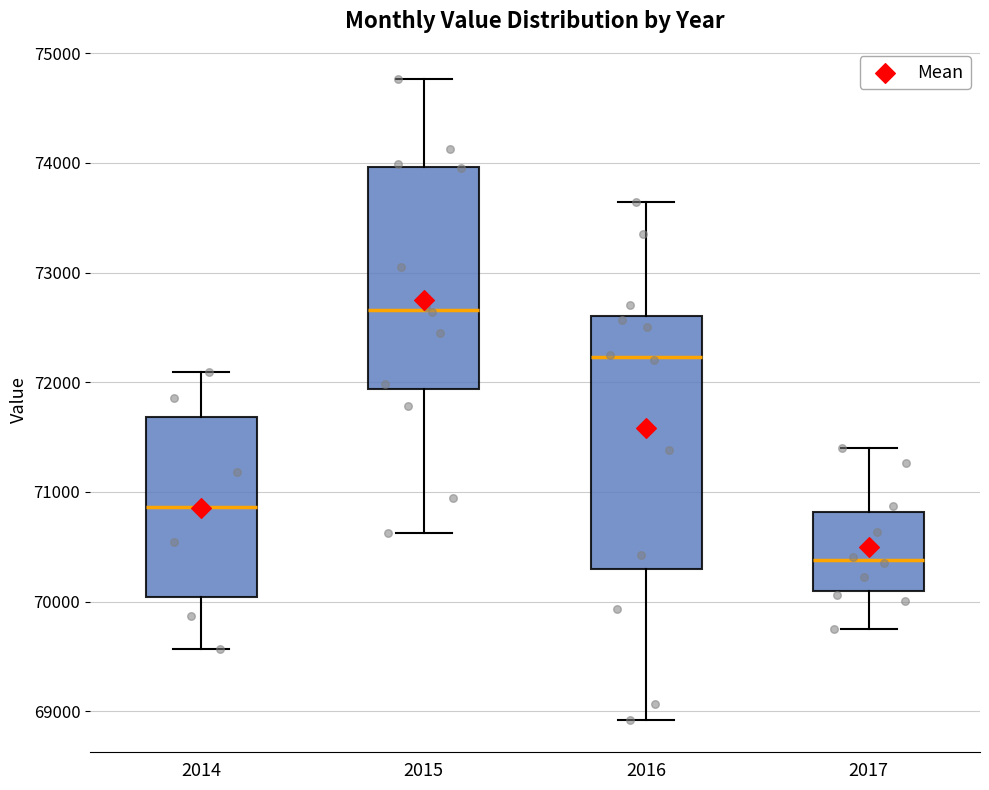

Reading left to right, transcribe this box plot: for each box, give where its median line is, the range the box spans, and where its two whiskers end, as read against the y-axis. The values are not printed on the chart, so give them approximately, as read against the axis.

2014: median 70900, box 70000 to 71700, whiskers 69600 to 72100
2015: median 72700, box 71900 to 74000, whiskers 70600 to 74800
2016: median 72200, box 70300 to 72600, whiskers 68900 to 73600
2017: median 70400, box 70100 to 70800, whiskers 69700 to 71400